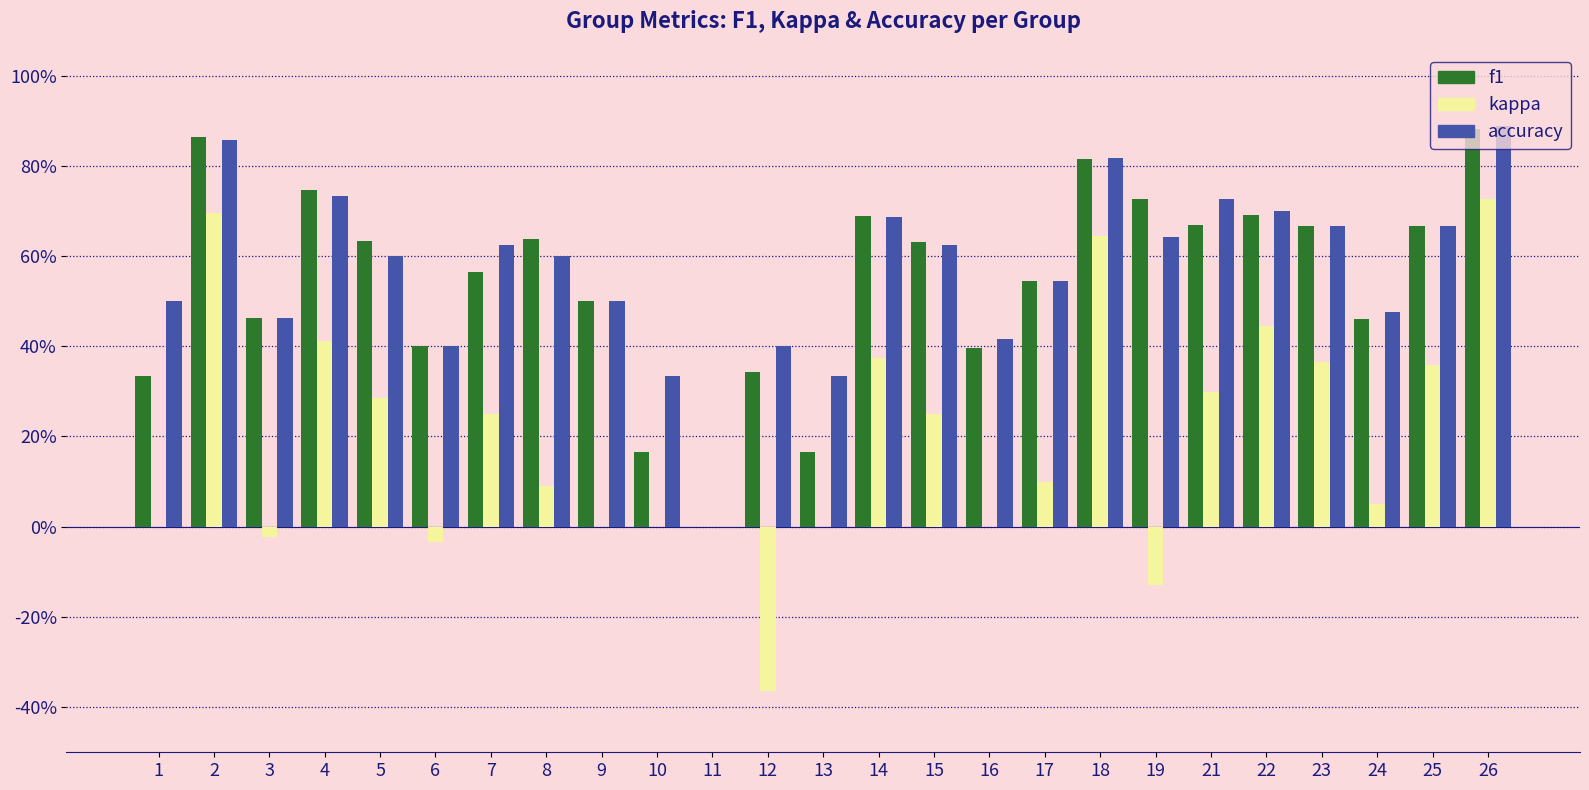

Is the value of f1 at 5 greater than the value of kappa at 14?

Yes